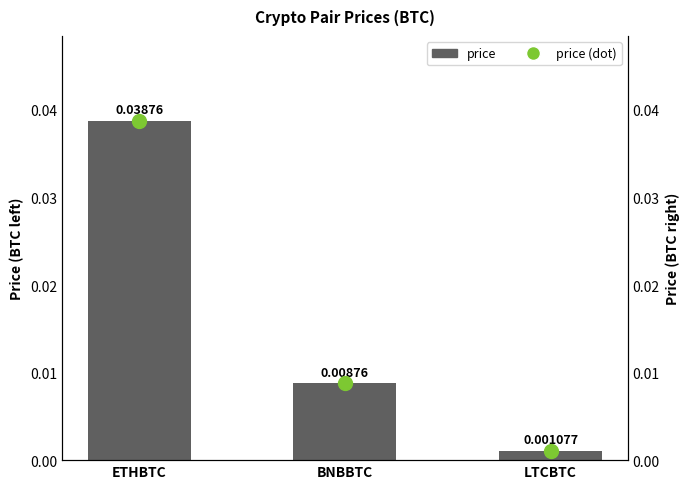

How many series are shown in this chart?

2